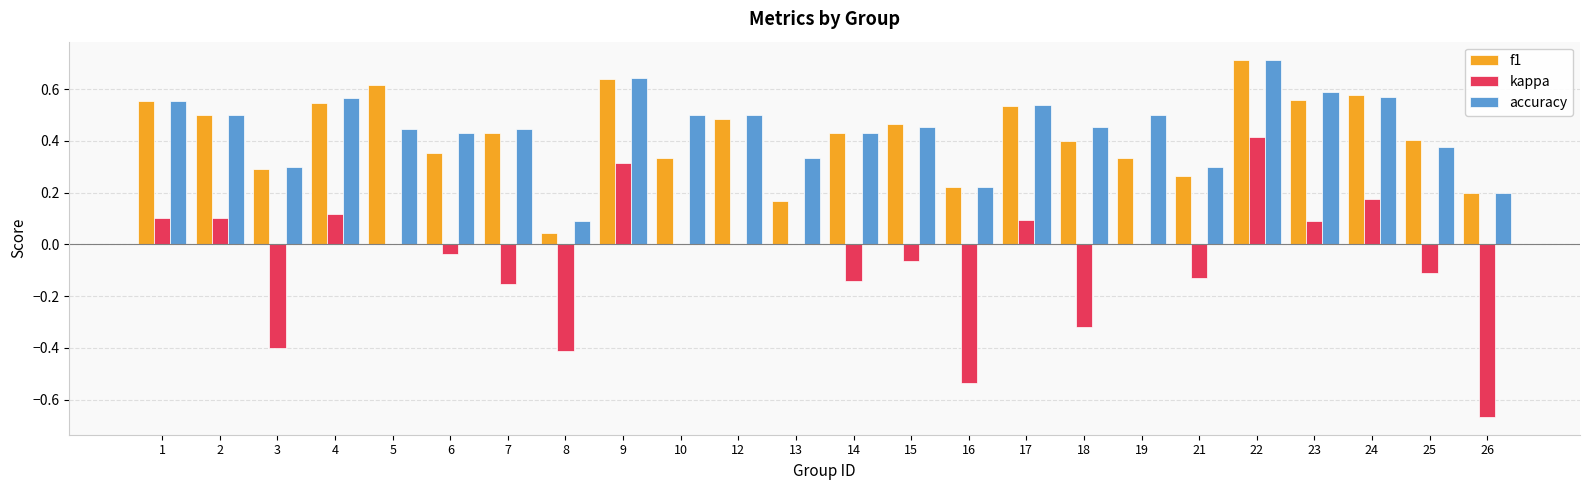

The value of f1 at 1 is 0.9. True or false?

False